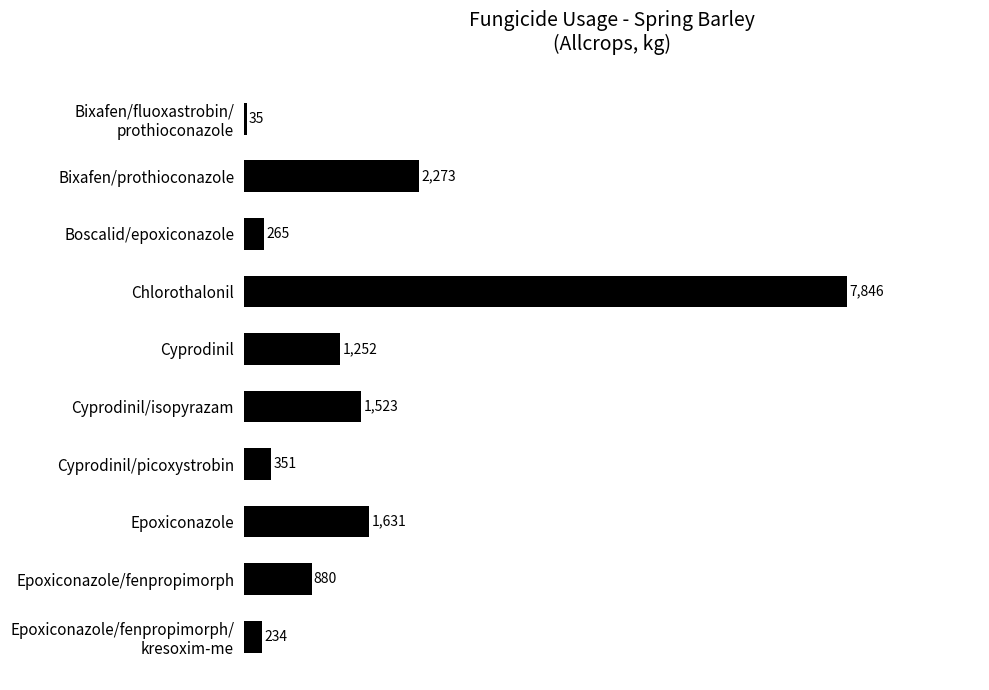

How many data points are above 1251?

5